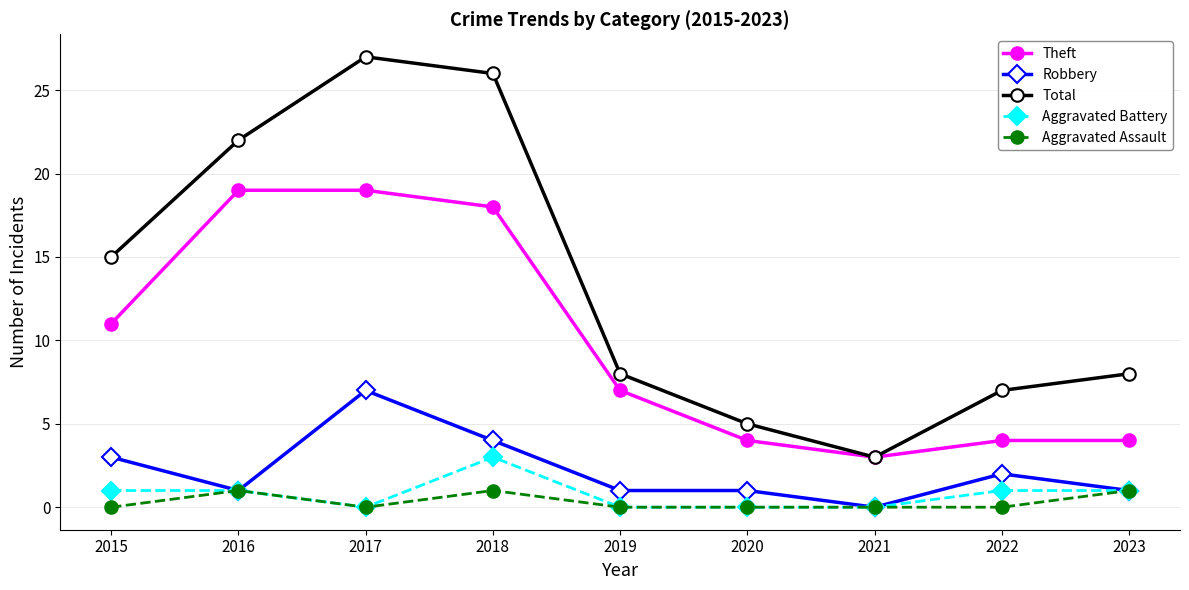

What is the difference between the highest and lowest values at 2015?

15